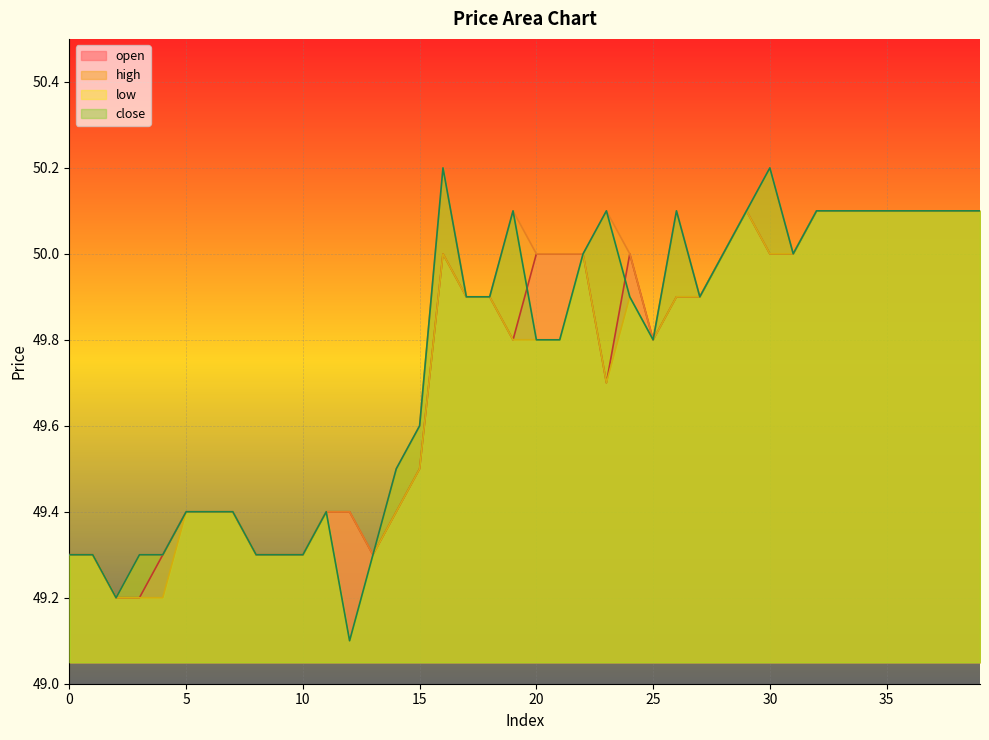

True or false: close and low intersect in this chart.

False